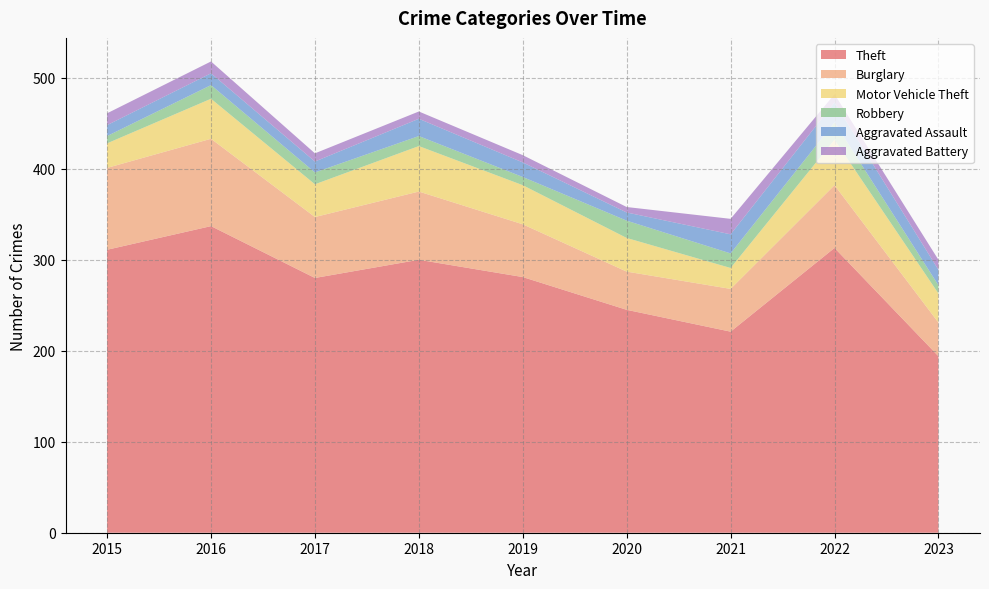

Reading left to right, what are all the values shown in this chart?

Theft: 311	337	280	300	281	245	221	313	194
Burglary: 90	96	67	75	58	42	47	69	37
Motor Vehicle Theft: 27	44	36	50	43	37	23	50	32
Robbery: 8	15	13	11	9	19	16	19	9
Aggravated Assault: 12	13	12	19	16	9	21	22	17
Aggravated Battery: 13	13	9	8	8	6	17	9	11